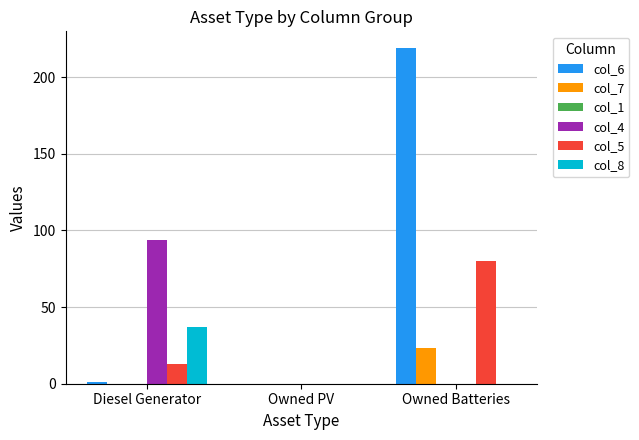

The value of col_4 at Owned Batteries is 30. True or false?

False